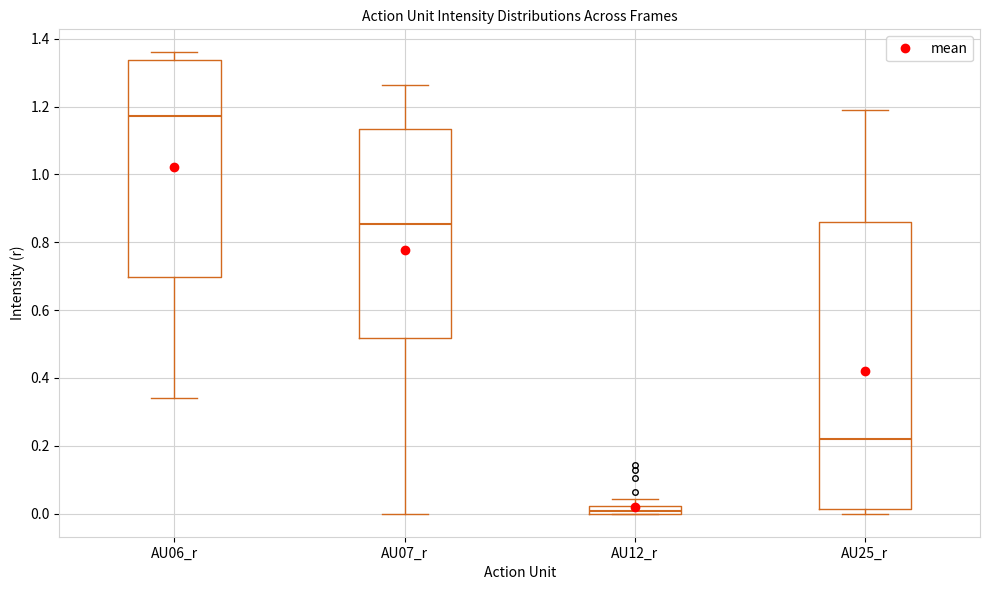

Comparing the boxes themselves (not the whiskers), which one is the tallest?

AU25_r